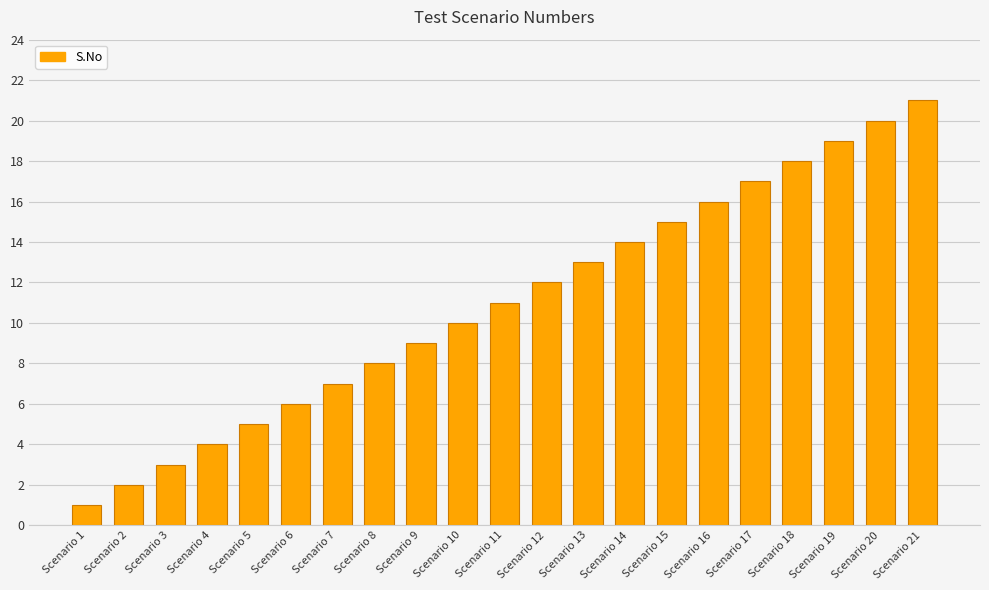

Does the chart contain any negative values?

No